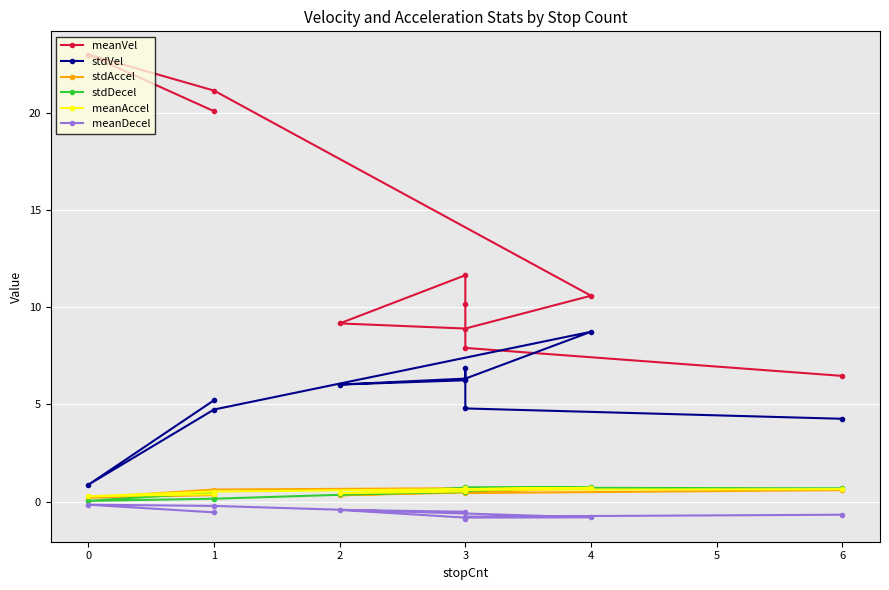

Where is the first local maximum for stdAccel?

3